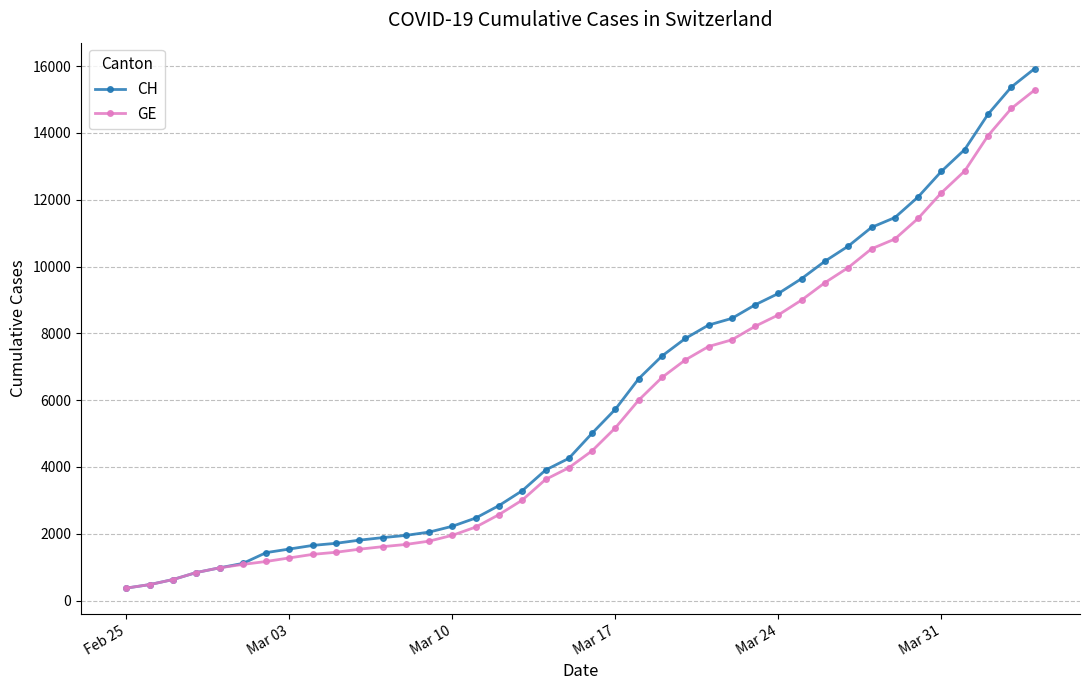

What is the difference between the maximum and minimum values in the GE series?

14909